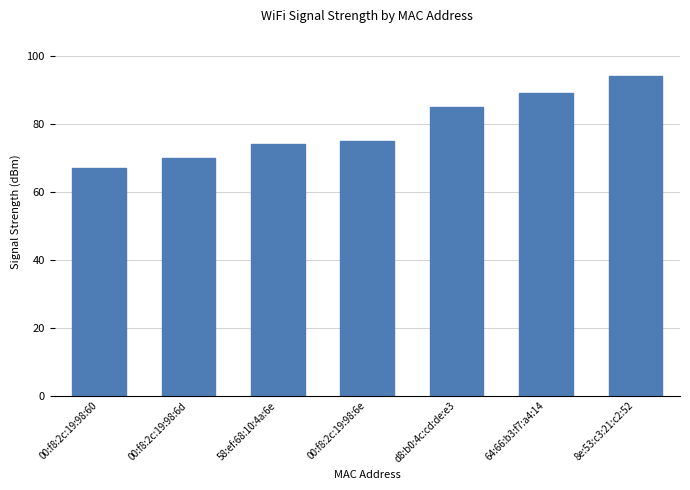

List the labels in order of value, smallest first.

00:f8:2c:19:98:60, 00:f8:2c:19:98:6d, 58:ef:68:10:4a:6e, 00:f8:2c:19:98:6e, d8:b0:4c:cd:de:e3, 64:66:b3:f7:a4:14, 8e:53:c3:21:c2:52